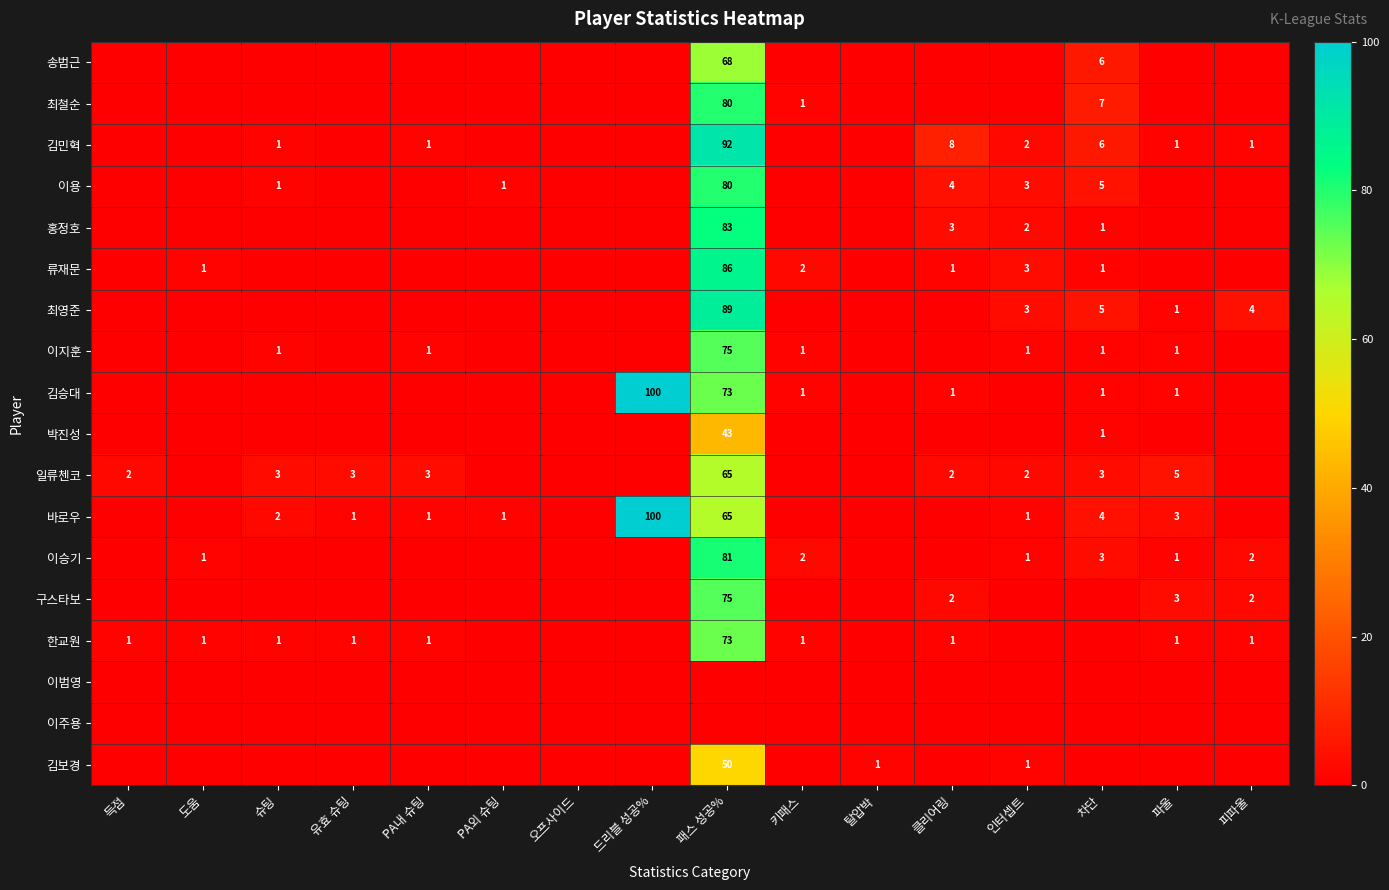

How many values in the 구스타보 series exceed 0?

4